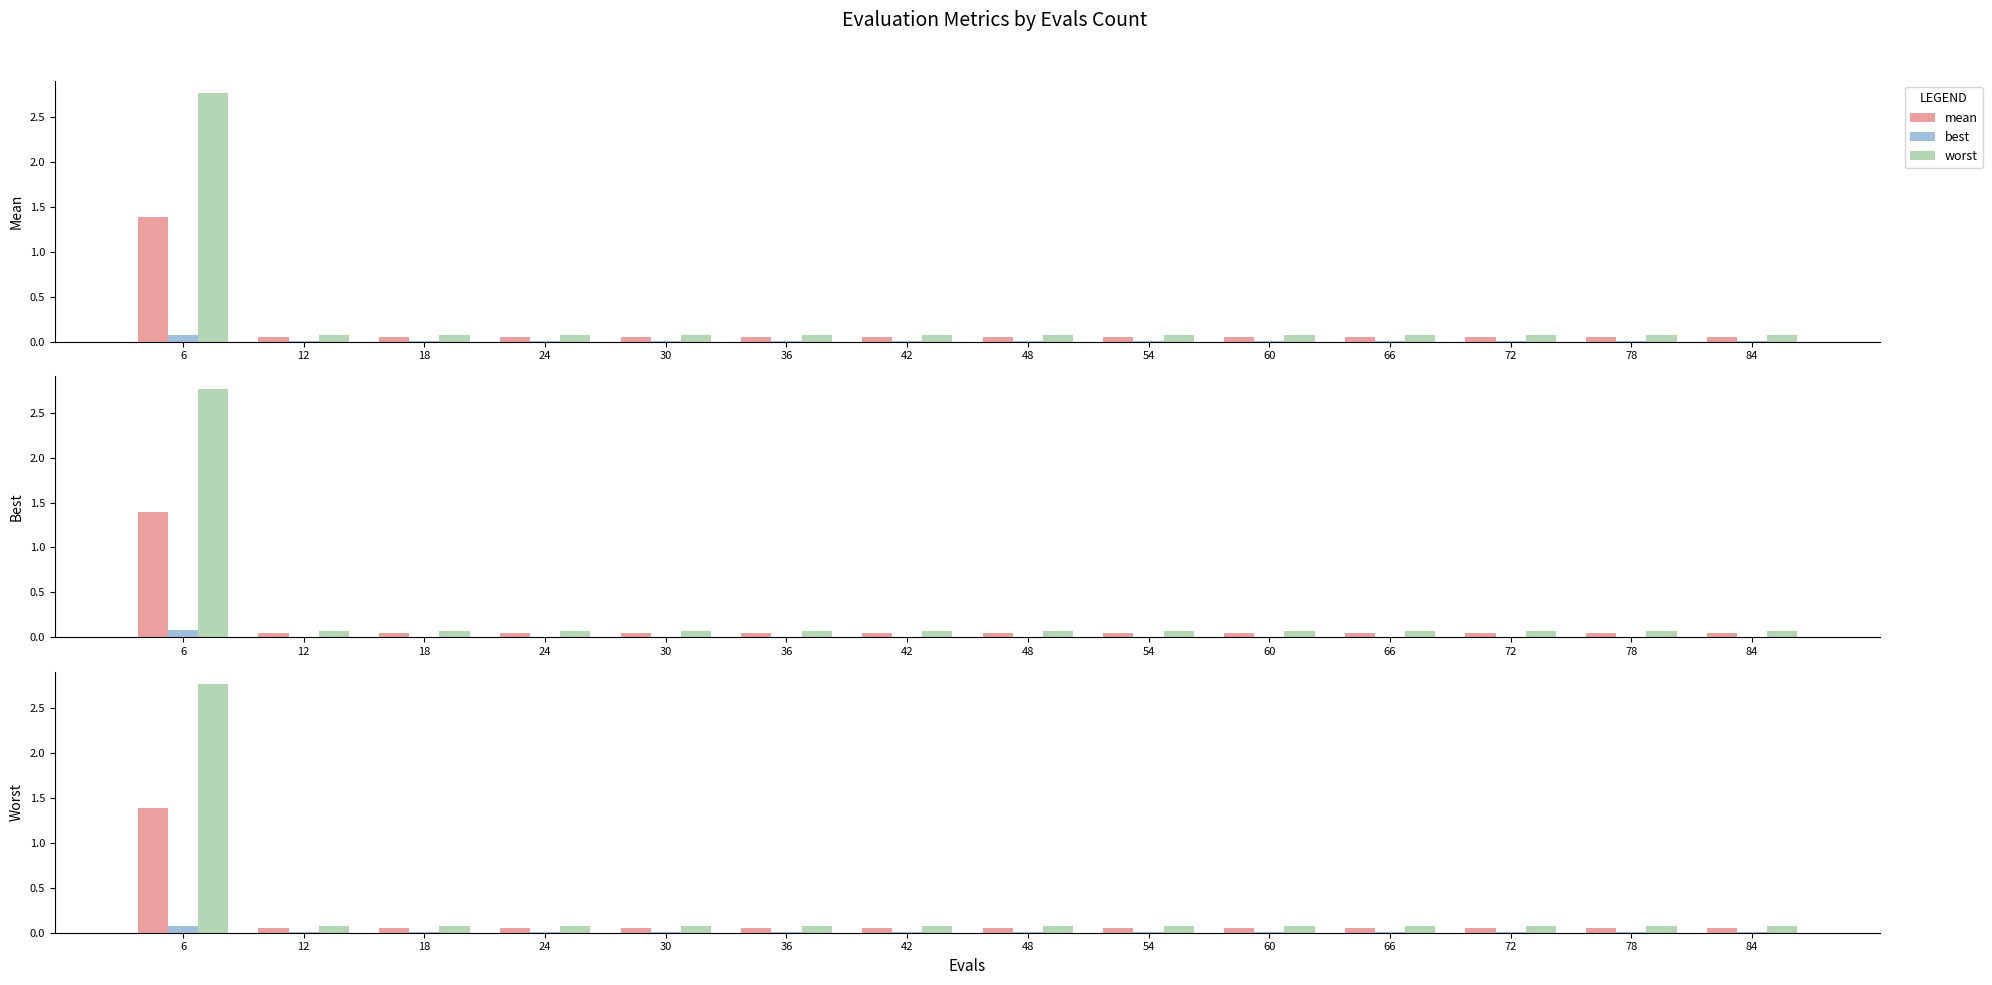

Reading left to right, extract all data points from this chart.

mean: 1.4	0.1	0.1	0.1	0.1	0.1	0.1	0.1	0.1	0.1	0.1	0.1	0.1	0.1
best: 0.1	0.0	0.0	0.0	0.0	0.0	0.0	0.0	0.0	0.0	0.0	0.0	0.0	0.0
worst: 2.8	0.1	0.1	0.1	0.1	0.1	0.1	0.1	0.1	0.1	0.1	0.1	0.1	0.1